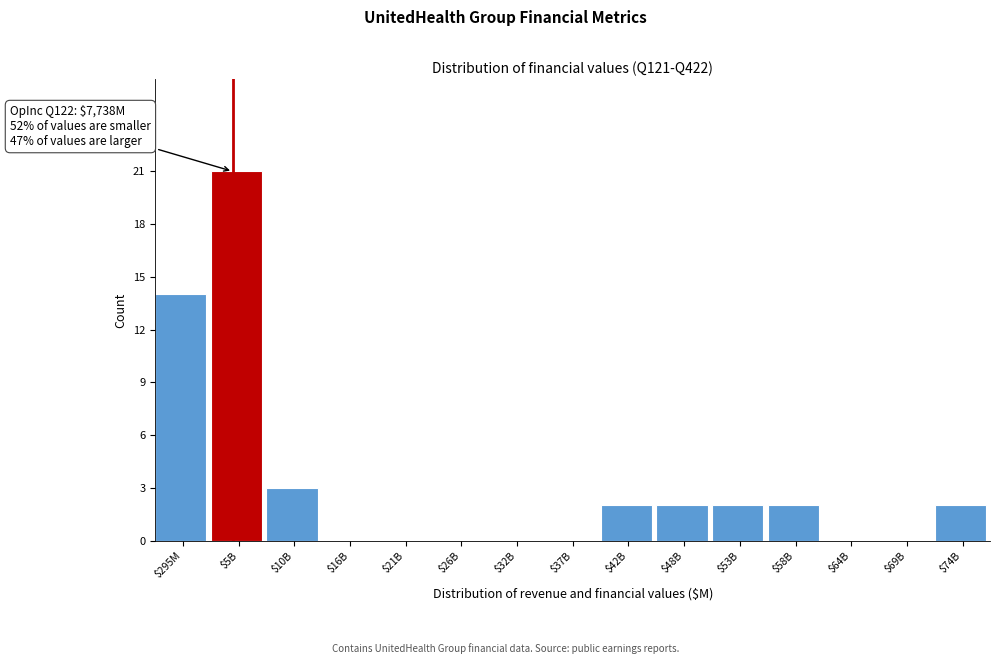

The value at $295M is 4. True or false?

False